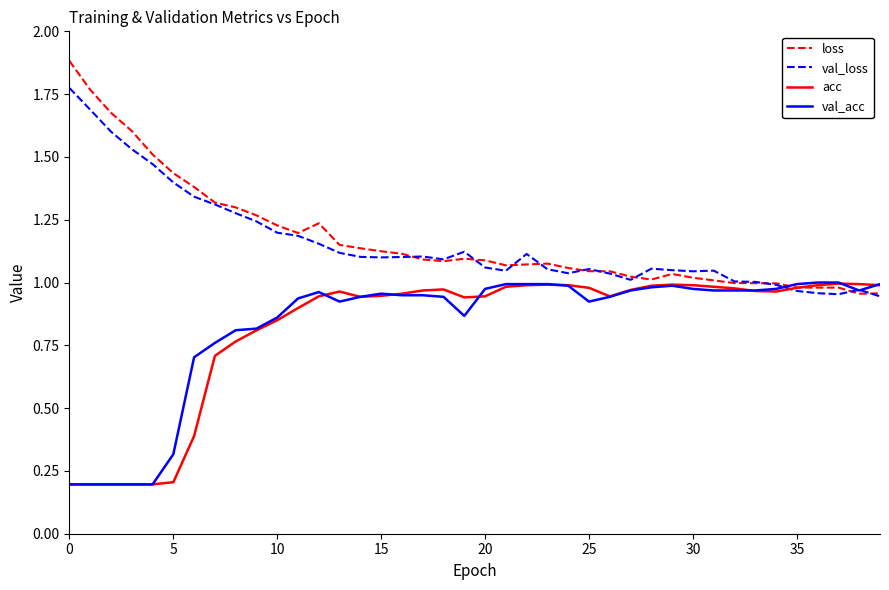

How many intersections are there between val_loss and acc?

1